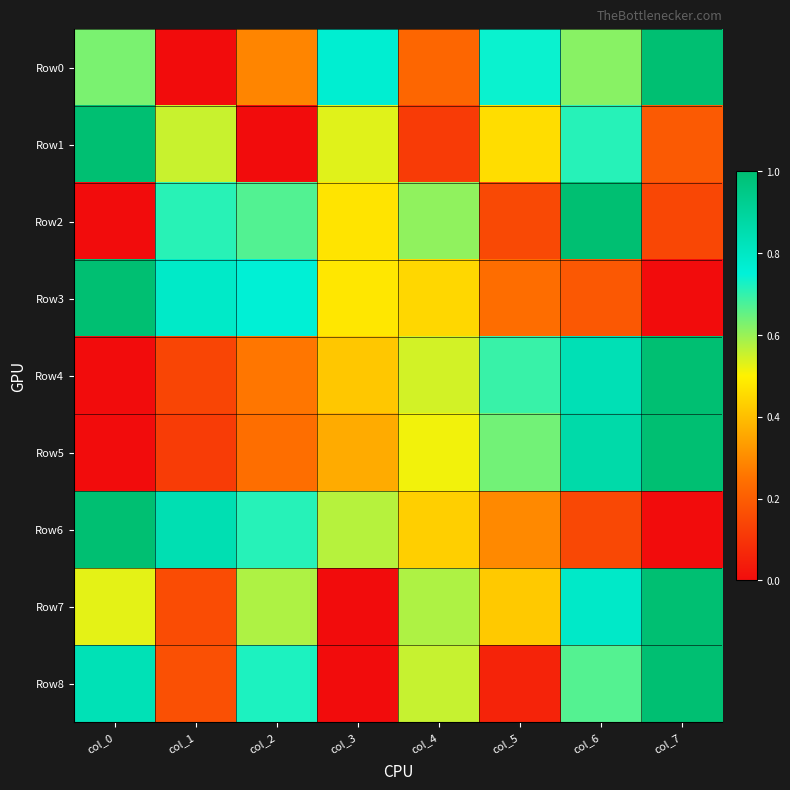

Count the number of data series in this chart.

9